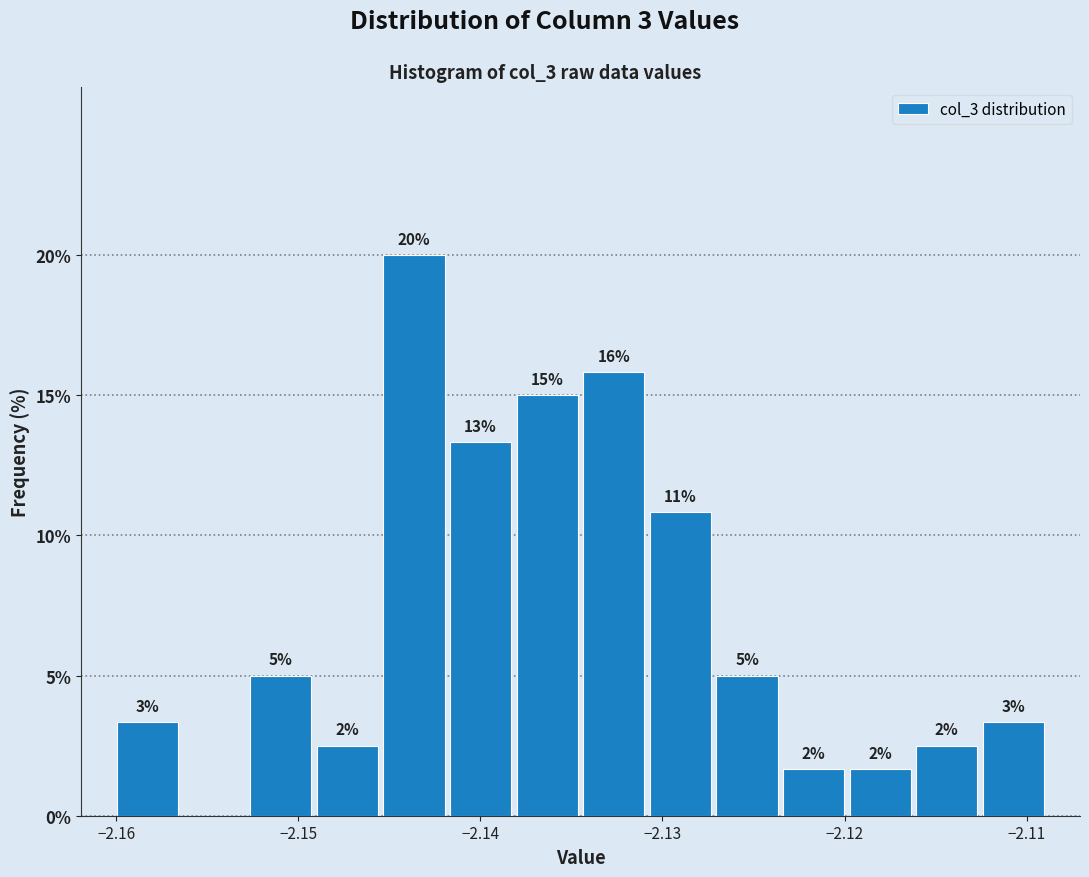

Read against the x-axis, roughly where is the centre of the tallest bar?

-2.144